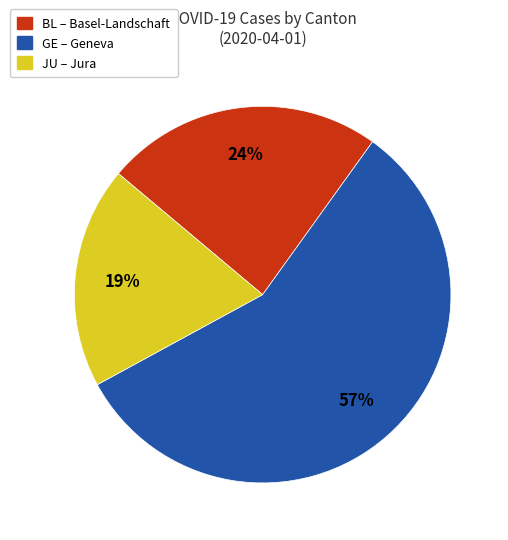

Between JU and GE, which is larger?

GE